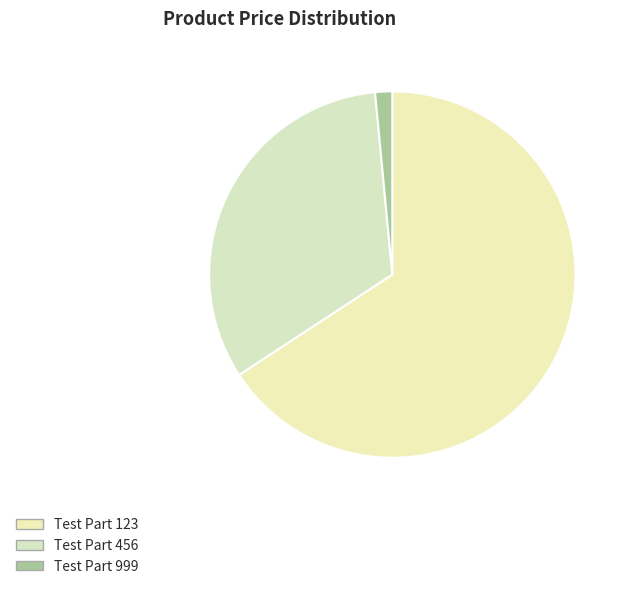

Do Test Part 123 and Test Part 999 together represent more than half of the pie?

Yes